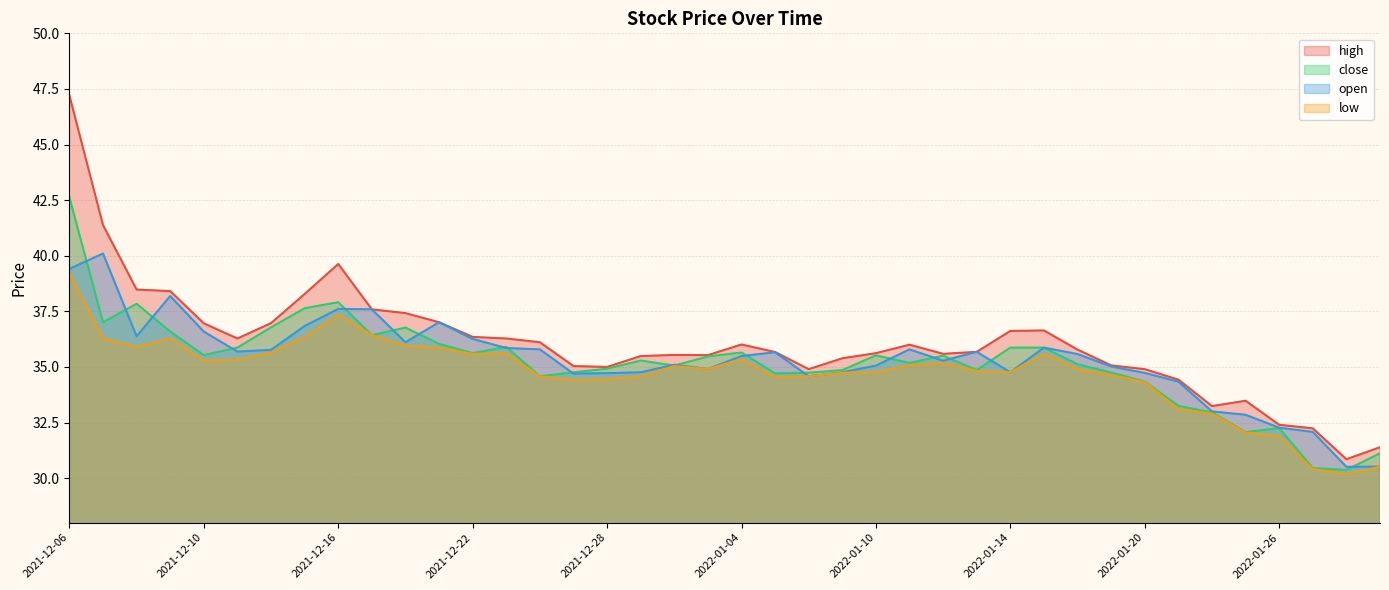

Reading left to right, transcribe all the data shown in this chart.

high: 2021-12-06=47.2	2021-12-07=41.4	2021-12-08=38.5	2021-12-09=38.4	2021-12-10=37.0	2021-12-13=36.3	2021-12-14=37.0	2021-12-15=38.3	2021-12-16=39.6	2021-12-17=37.6	2021-12-20=37.4	2021-12-21=37.0	2021-12-22=36.4	2021-12-23=36.3	2021-12-24=36.1	2021-12-27=35.0	2021-12-28=35.0	2021-12-29=35.5	2021-12-30=35.5	2021-12-31=35.5	2022-01-04=36.0	2022-01-05=35.7	2022-01-06=34.9	2022-01-07=35.4	2022-01-10=35.6	2022-01-11=36.0	2022-01-12=35.6	2022-01-13=35.7	2022-01-14=36.6	2022-01-17=36.6	2022-01-18=35.8	2022-01-19=35.1	2022-01-20=34.9	2022-01-21=34.4	2022-01-24=33.2	2022-01-25=33.5	2022-01-26=32.4	2022-01-27=32.2	2022-01-28=30.9	2022-02-07=31.4
close: 2021-12-06=42.6	2021-12-07=37.0	2021-12-08=37.8	2021-12-09=36.6	2021-12-10=35.5	2021-12-13=35.9	2021-12-14=36.8	2021-12-15=37.6	2021-12-16=37.9	2021-12-17=36.4	2021-12-20=36.8	2021-12-21=36.0	2021-12-22=35.6	2021-12-23=35.9	2021-12-24=34.6	2021-12-27=34.8	2021-12-28=34.9	2021-12-29=35.3	2021-12-30=35.1	2021-12-31=35.5	2022-01-04=35.6	2022-01-05=34.7	2022-01-06=34.7	2022-01-07=34.9	2022-01-10=35.5	2022-01-11=35.2	2022-01-12=35.5	2022-01-13=34.9	2022-01-14=35.9	2022-01-17=35.9	2022-01-18=35.1	2022-01-19=34.8	2022-01-20=34.3	2022-01-21=33.2	2022-01-24=33.0	2022-01-25=32.1	2022-01-26=32.2	2022-01-27=30.4	2022-01-28=30.4	2022-02-07=31.1
open: 2021-12-06=39.4	2021-12-07=40.1	2021-12-08=36.4	2021-12-09=38.2	2021-12-10=36.6	2021-12-13=35.7	2021-12-14=35.8	2021-12-15=36.8	2021-12-16=37.6	2021-12-17=37.6	2021-12-20=36.1	2021-12-21=37.0	2021-12-22=36.3	2021-12-23=35.9	2021-12-24=35.8	2021-12-27=34.7	2021-12-28=34.7	2021-12-29=34.8	2021-12-30=35.1	2021-12-31=34.9	2022-01-04=35.5	2022-01-05=35.7	2022-01-06=34.6	2022-01-07=34.8	2022-01-10=35.1	2022-01-11=35.8	2022-01-12=35.3	2022-01-13=35.7	2022-01-14=34.8	2022-01-17=35.9	2022-01-18=35.6	2022-01-19=35.0	2022-01-20=34.7	2022-01-21=34.3	2022-01-24=33.0	2022-01-25=32.9	2022-01-26=32.3	2022-01-27=32.1	2022-01-28=30.5	2022-02-07=30.5
low: 2021-12-06=39.2	2021-12-07=36.3	2021-12-08=35.9	2021-12-09=36.3	2021-12-10=35.3	2021-12-13=35.3	2021-12-14=35.6	2021-12-15=36.4	2021-12-16=37.4	2021-12-17=36.4	2021-12-20=36.0	2021-12-21=35.9	2021-12-22=35.6	2021-12-23=35.6	2021-12-24=34.6	2021-12-27=34.4	2021-12-28=34.5	2021-12-29=34.6	2021-12-30=35.0	2021-12-31=34.9	2022-01-04=35.4	2022-01-05=34.5	2022-01-06=34.6	2022-01-07=34.7	2022-01-10=34.8	2022-01-11=35.1	2022-01-12=35.2	2022-01-13=34.8	2022-01-14=34.8	2022-01-17=35.6	2022-01-18=34.9	2022-01-19=34.6	2022-01-20=34.3	2022-01-21=33.1	2022-01-24=32.9	2022-01-25=32.0	2022-01-26=31.9	2022-01-27=30.4	2022-01-28=30.2	2022-02-07=30.5